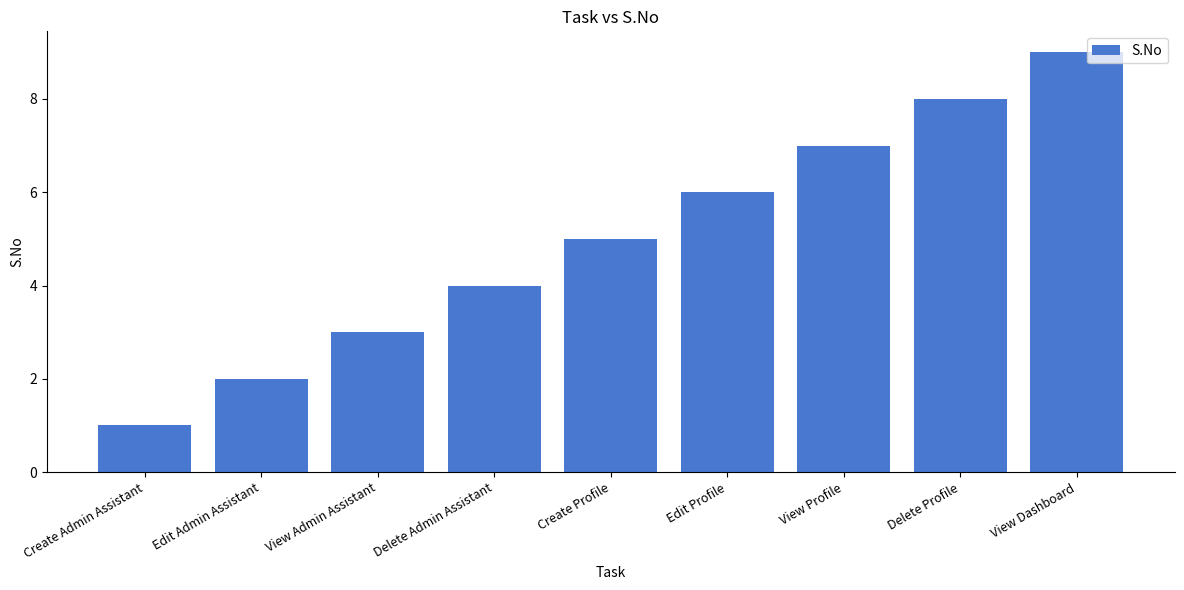

What is the sum of the values at View Profile and Create Profile?

12